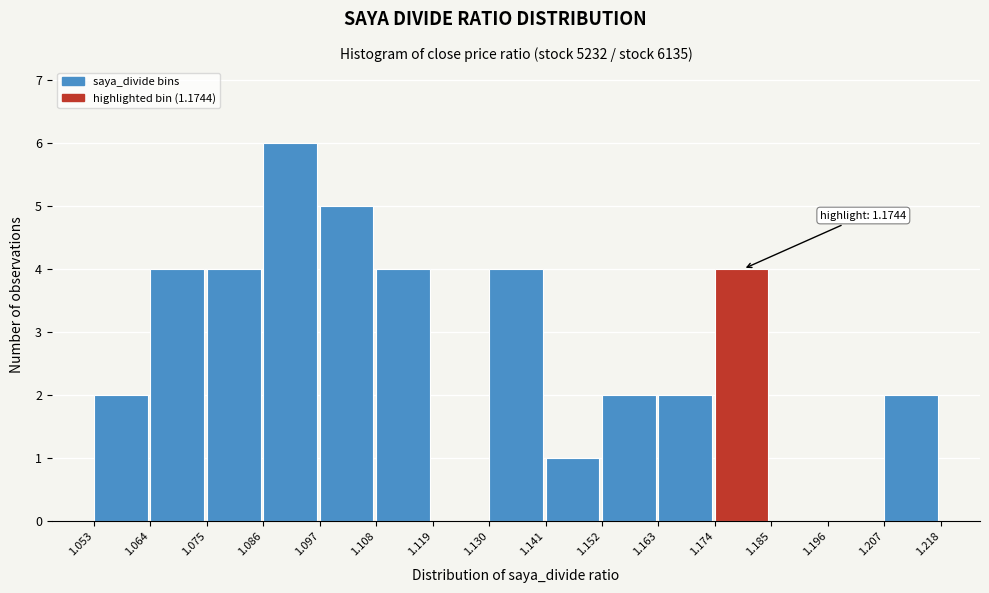

Which range on the x-axis has the tallest bar?

1.086 to 1.097